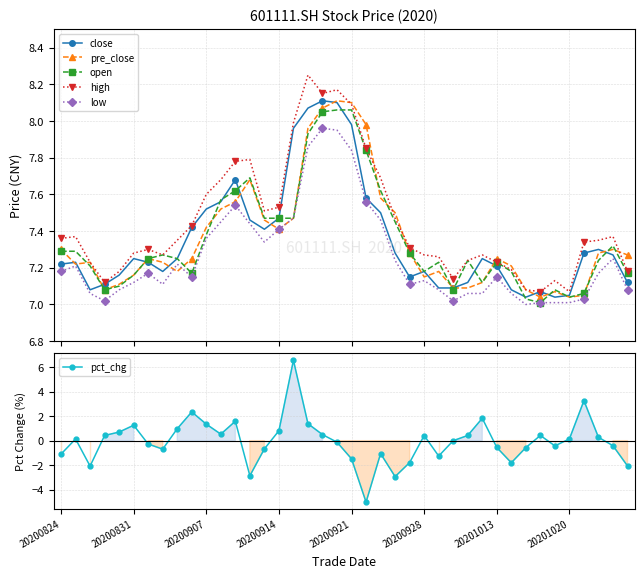

True or false: low and close intersect in this chart.

False